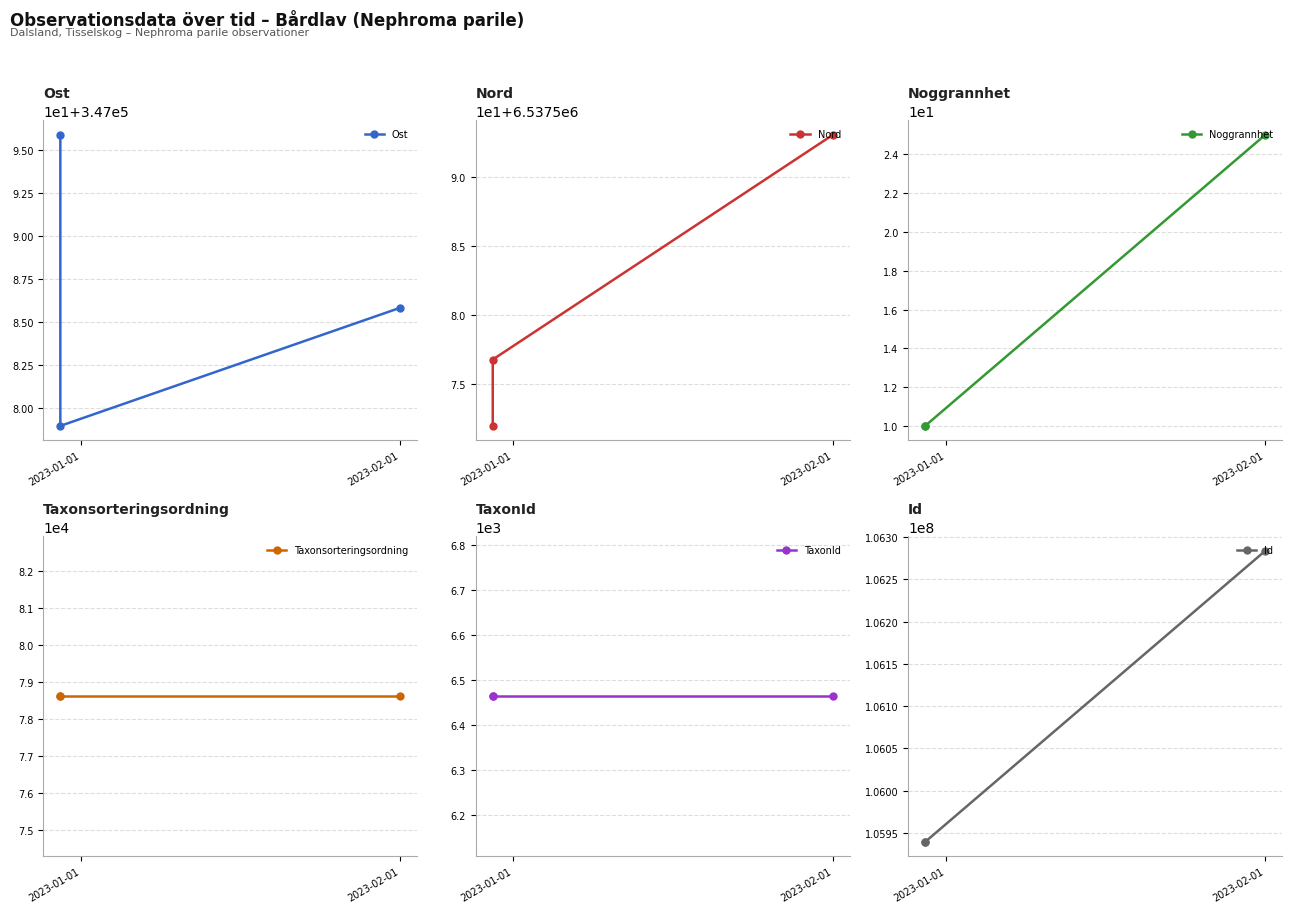

Is it true that TaxonId equals 6463.0 at 2023-02-01?

True